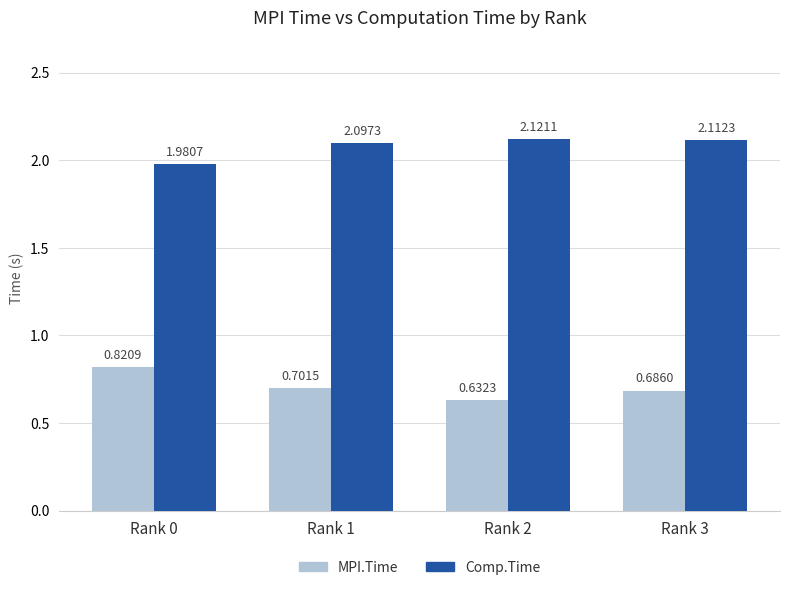

What is the sum of all Comp.Time values?

8.3